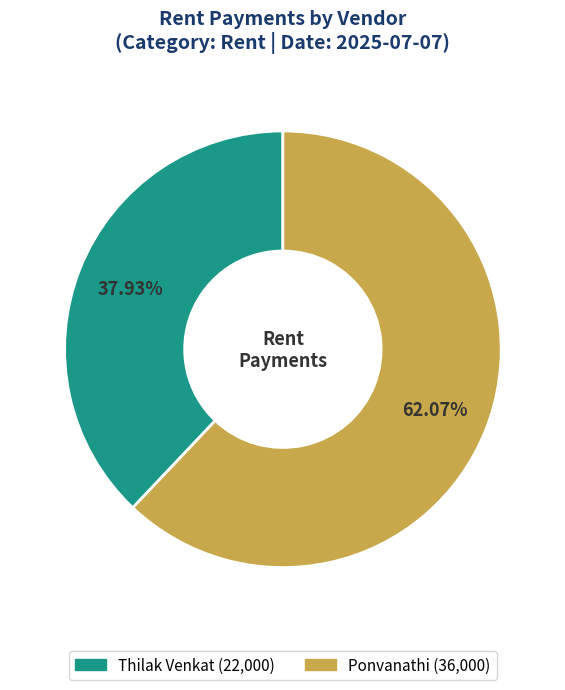

To the nearest percent, what percentage of the pie is Thilak Venkat?

38%